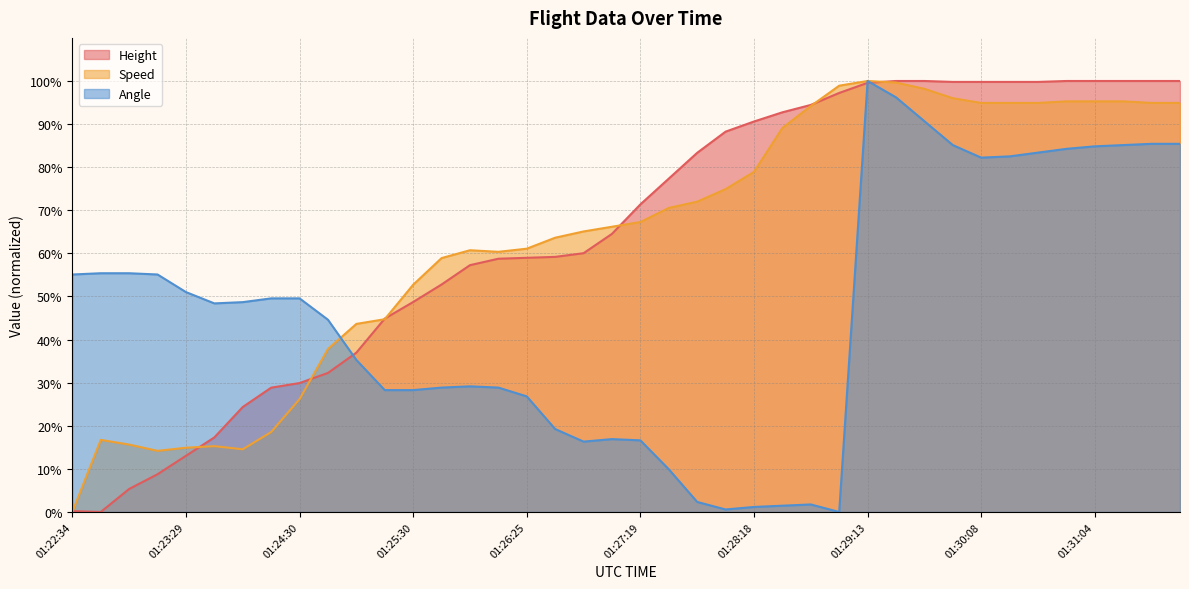

How many data points does each series have?

40